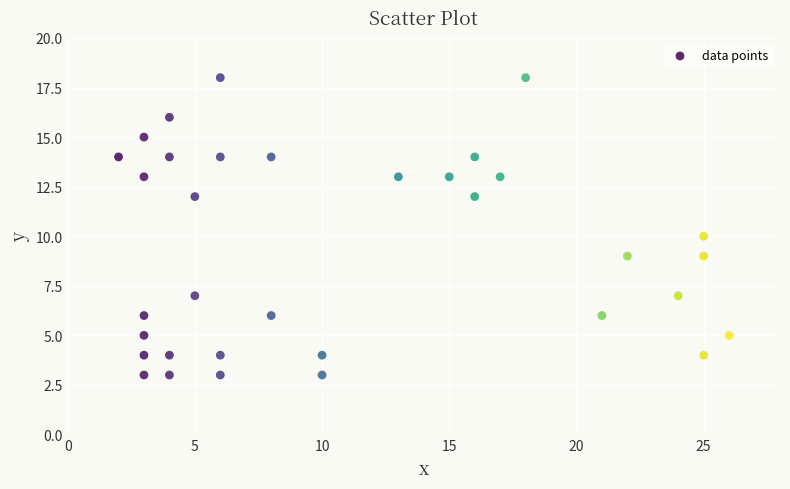

What is the range of Y values (max minus min)?

15